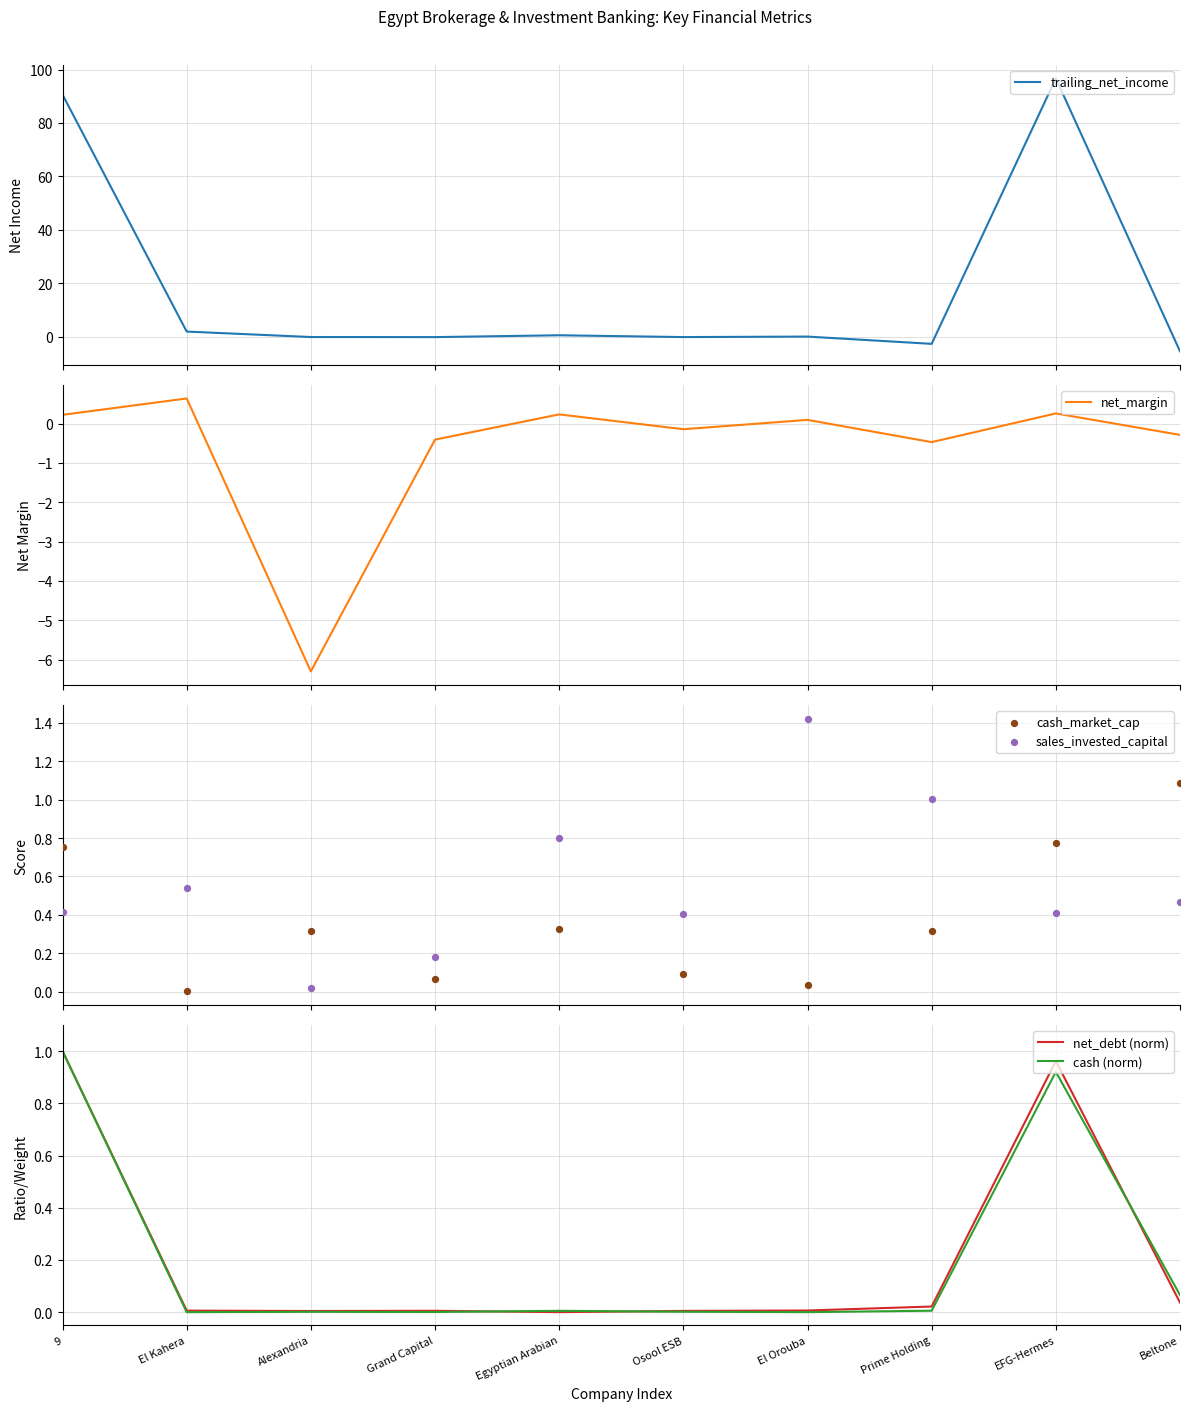

Which series has the largest total across all categories?

trailing_net_income